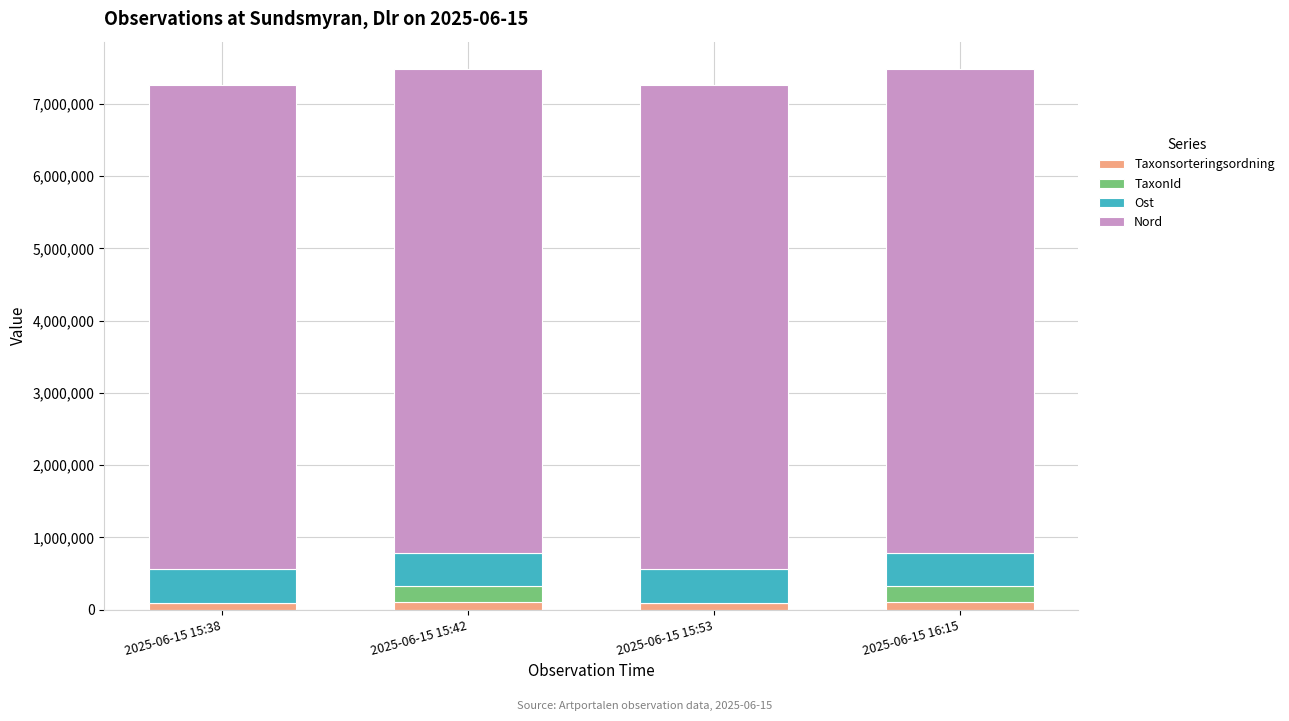

Are the bars horizontal?

No